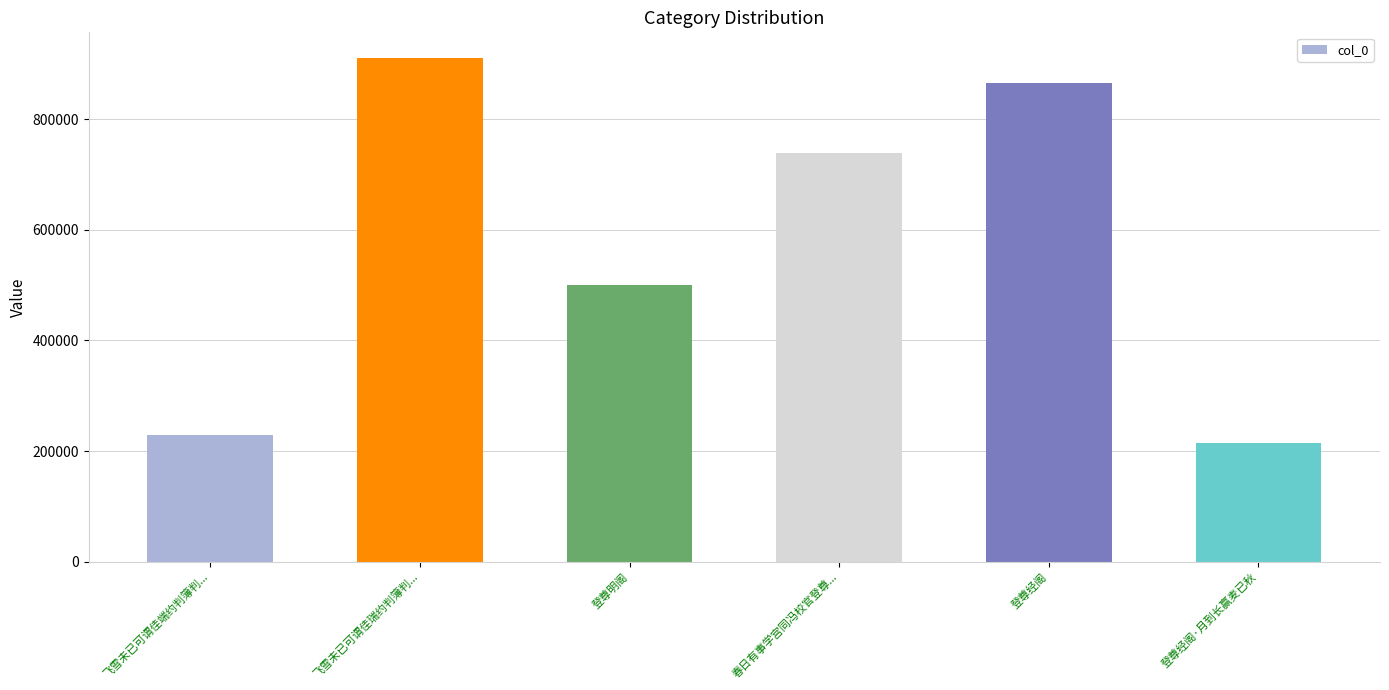

Which label corresponds to the smallest value in the chart?

登尊经阁·月到长赢麦已秋